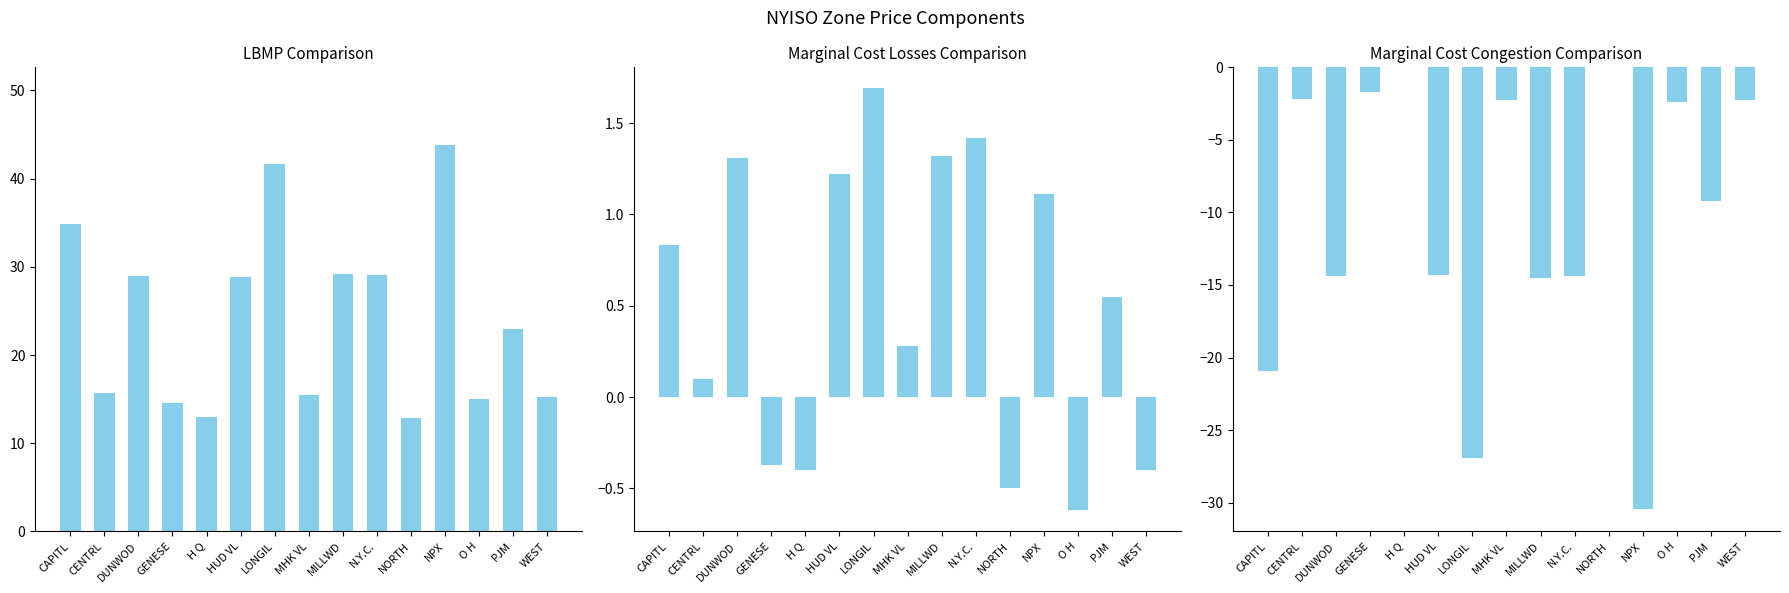

At which category does the chart reach its minimum across all series?

NPX